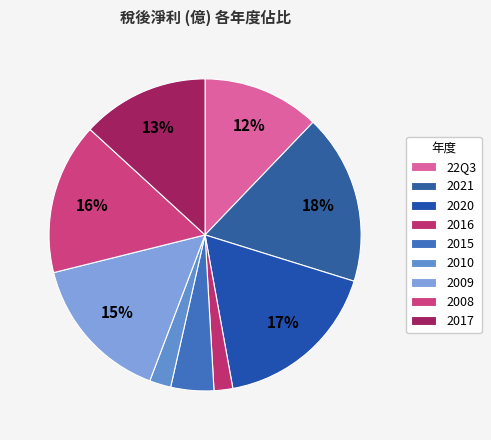

Is there a majority slice in this chart?

No